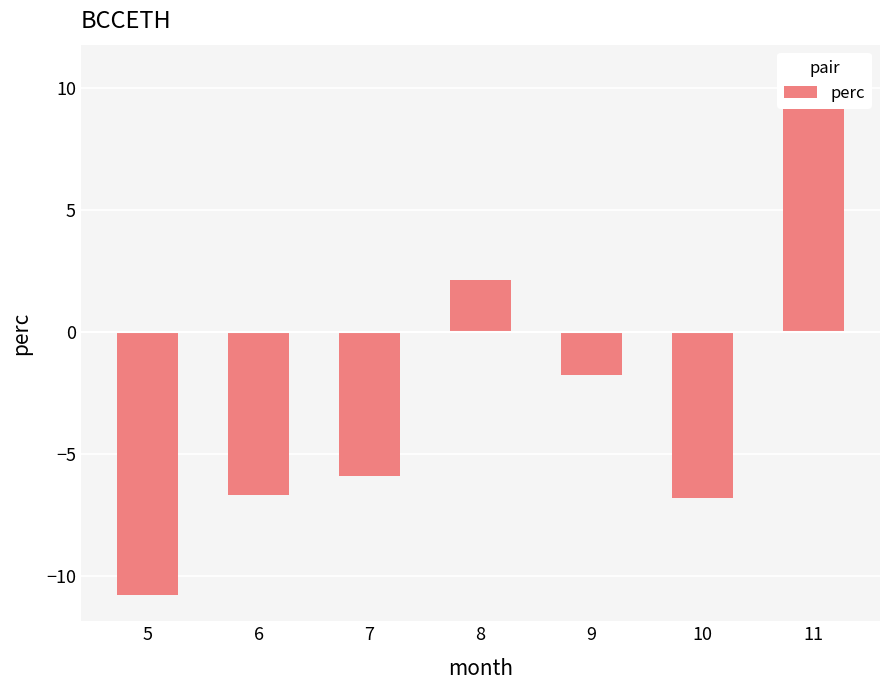

At which category does the chart reach its peak across all series?

11